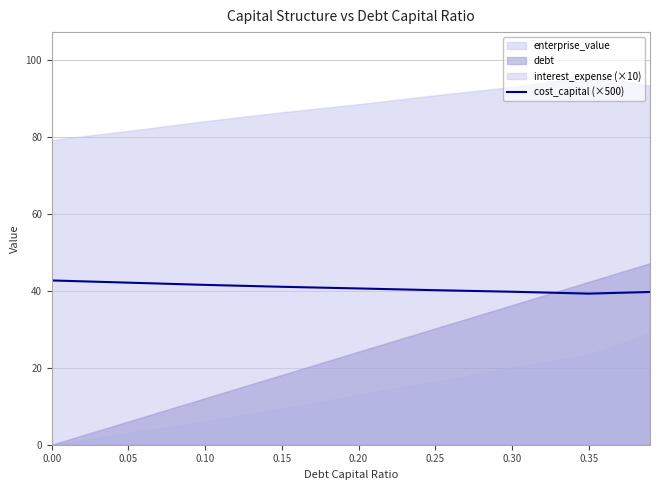

How many lines are shown in the chart?

1